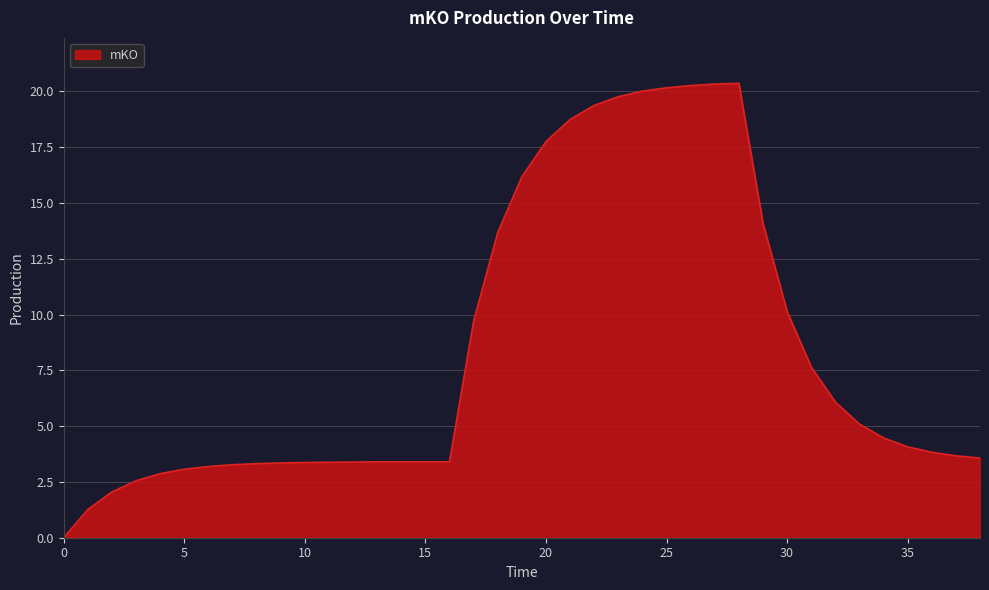

What is the maximum value shown in the chart?

20.4